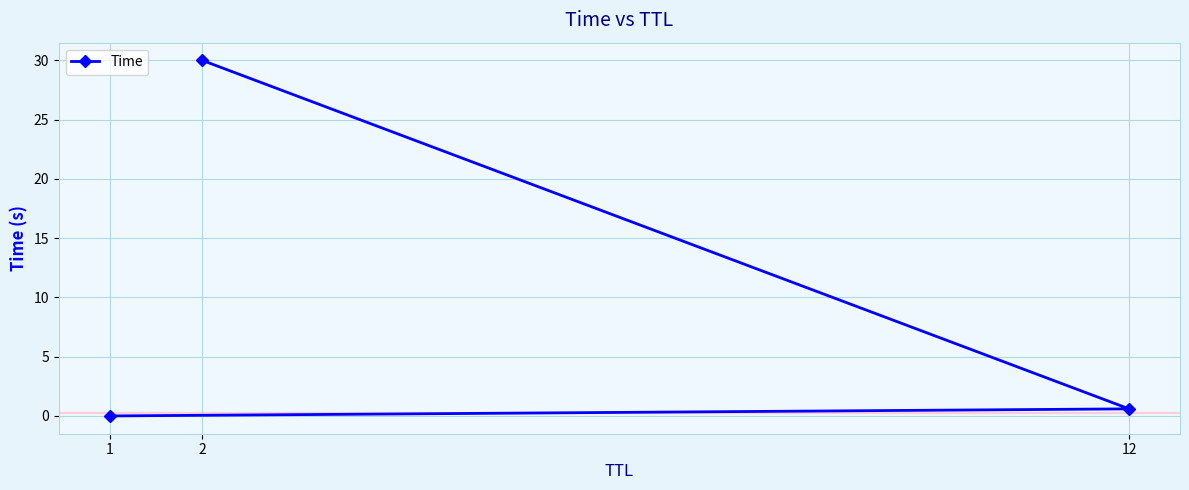

What is the difference between the maximum and minimum values?

30.0